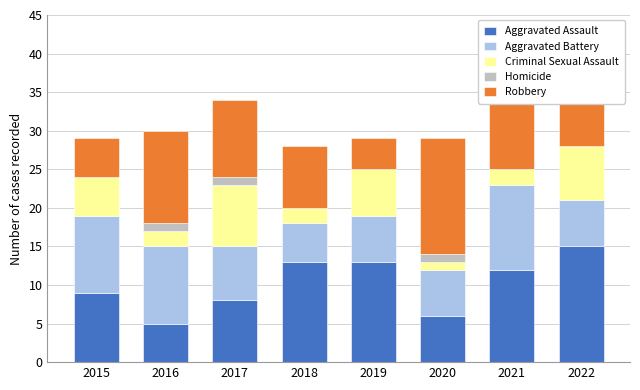

Is it true that Aggravated Assault equals 5 at 2016?

True